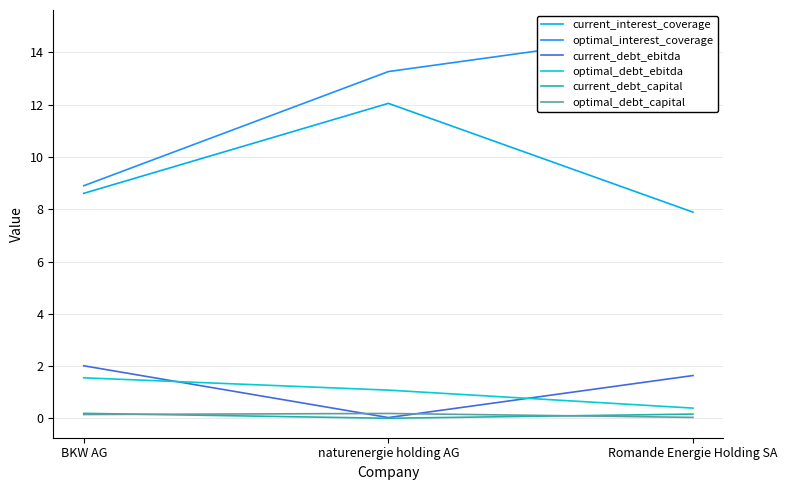

What is the difference between the second highest and minimum values in the current_interest_coverage series?

0.7